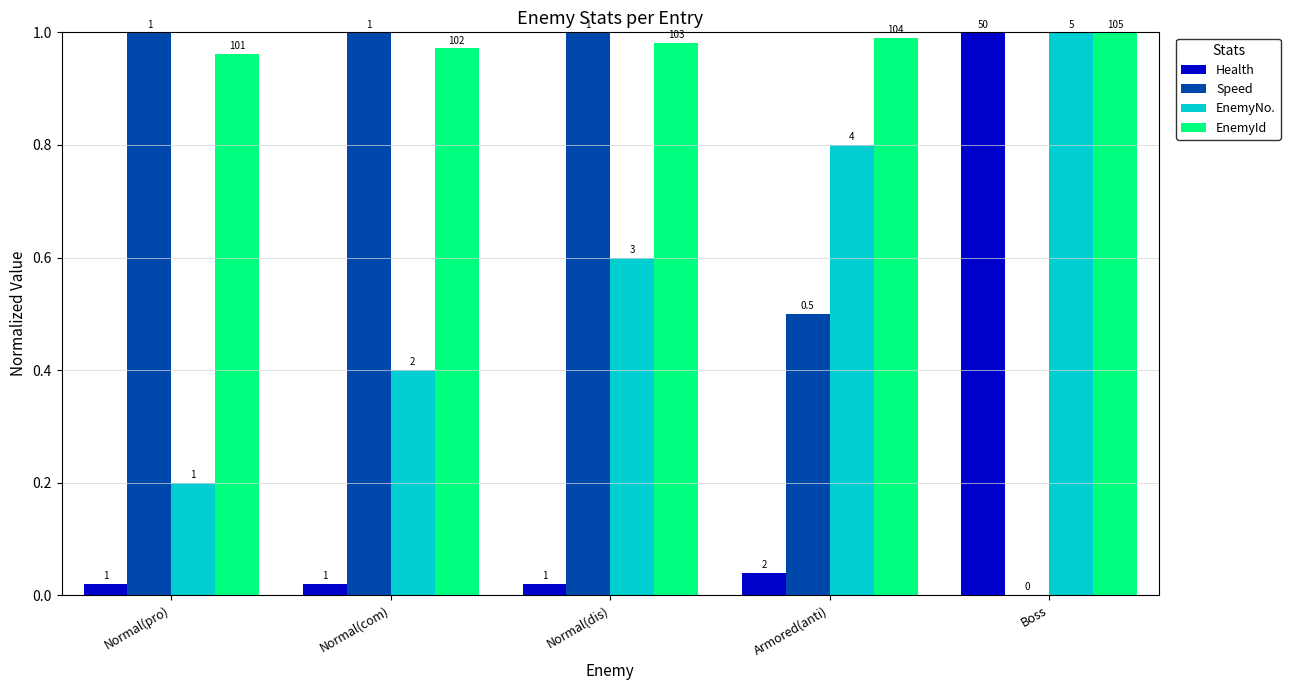

Reading right to left, extract all data points from this chart.

Health: 1.0	0.0	0.0	0.0	0.0
Speed: 0.0	0.5	1.0	1.0	1.0
EnemyNo.: 1.0	0.8	0.6	0.4	0.2
EnemyId: 1.0	1.0	1.0	1.0	1.0